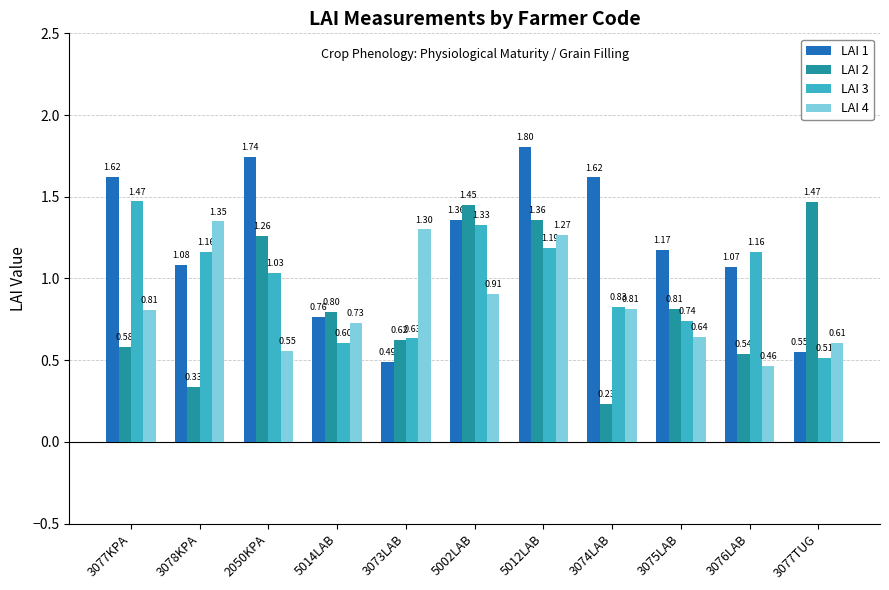

Is it true that LAI 4 equals 1.1 at 3077KPA?

False